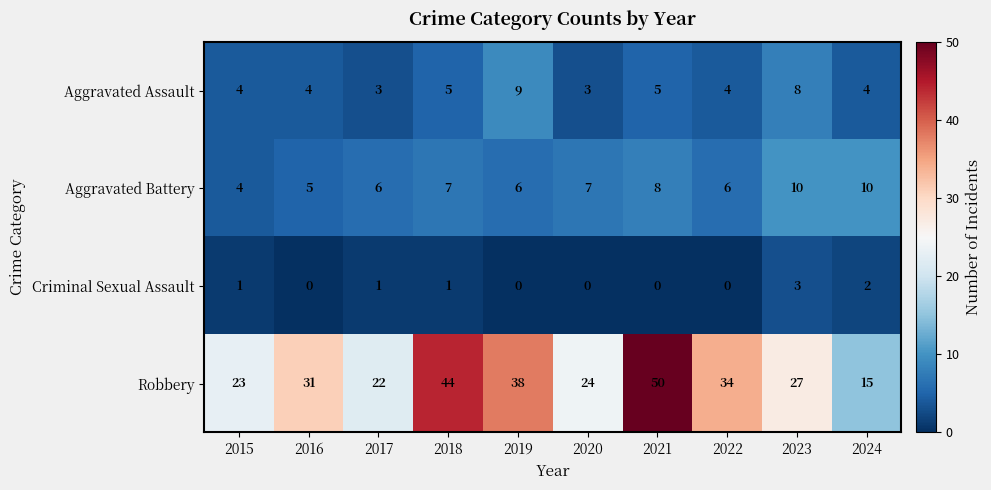

Count the Criminal Sexual Assault values in the range 0 to 1.

8